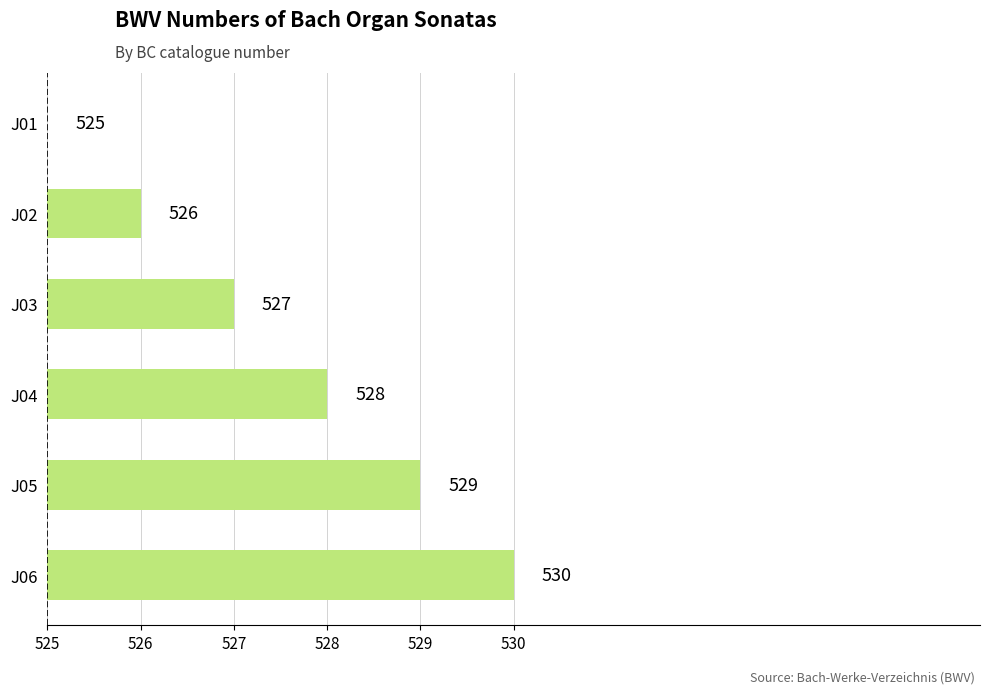

How many categories are shown in the chart?

6